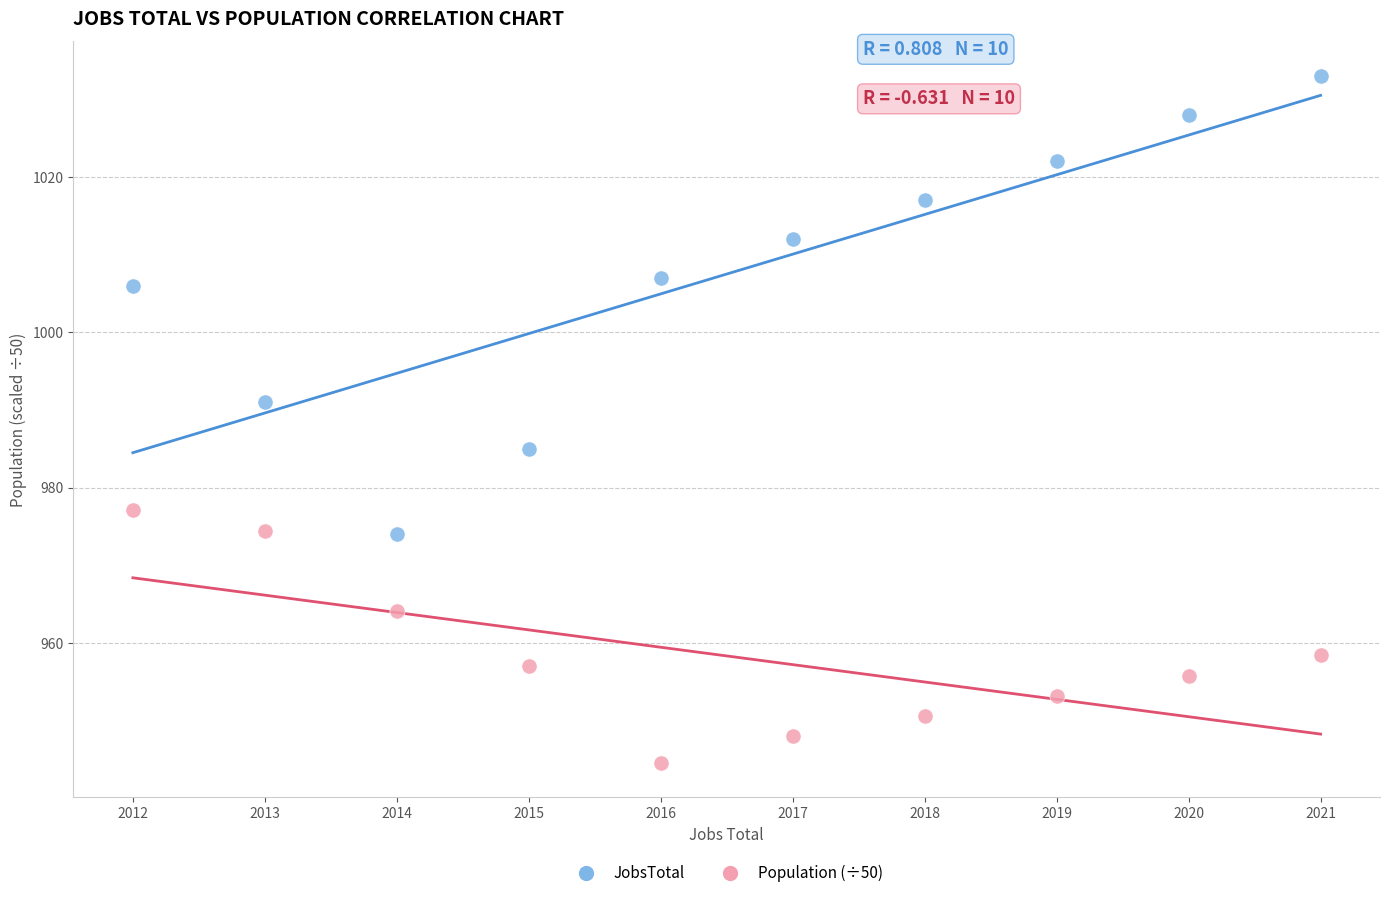

What is the X range (max minus min) for the scatter plot?

9.0